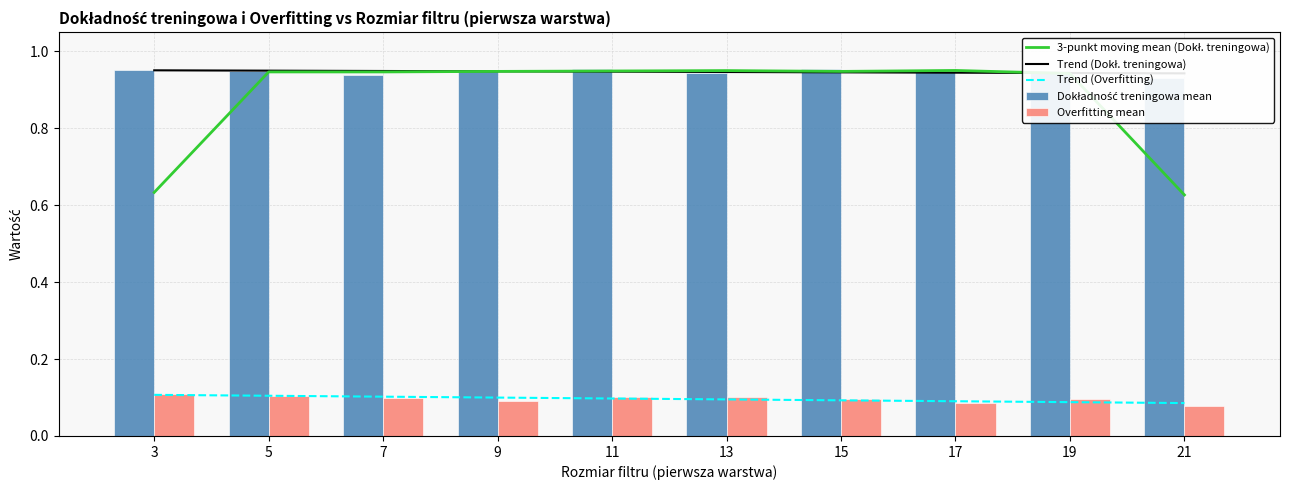

What are all the series names shown in the legend?

3-punkt moving mean (Dokł. treningowa), Trend (Dokł. treningowa), Trend (Overfitting), Dokładność treningowa mean, Overfitting mean